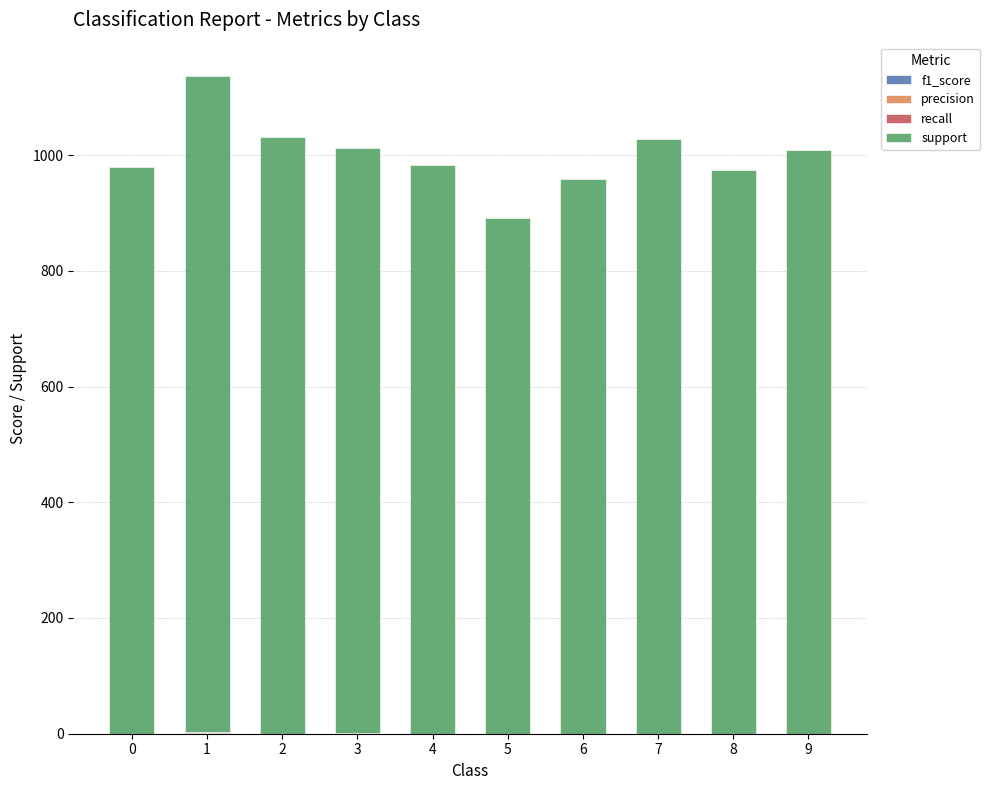

Are the bars grouped side by side (vs. stacked)?

No